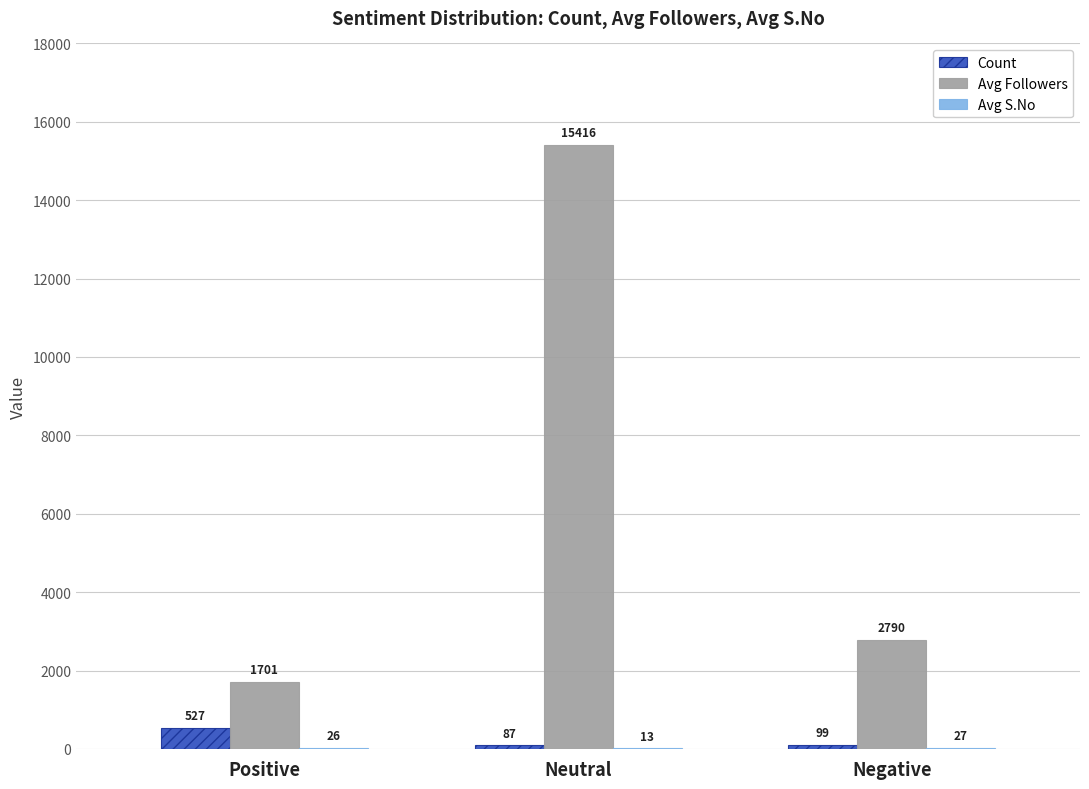

Are the bars horizontal?

No